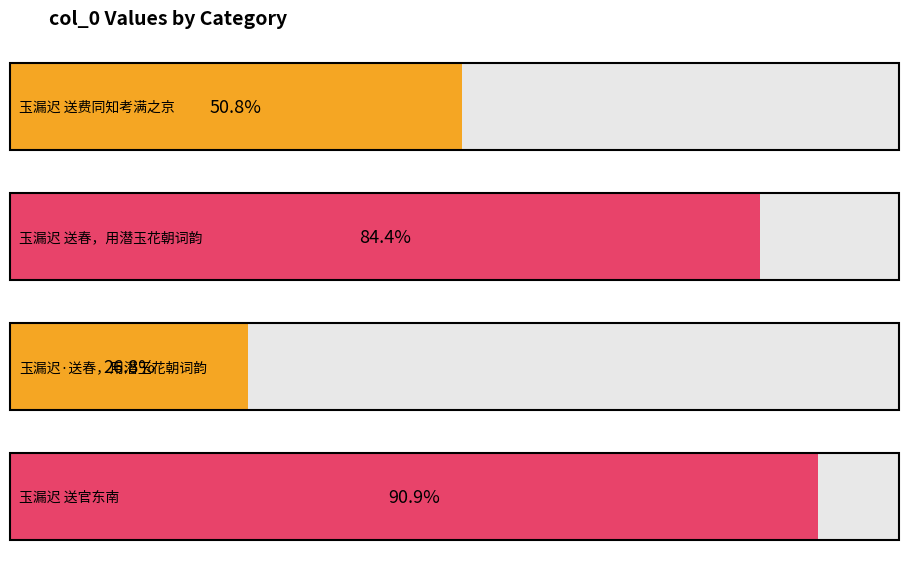

Which has a higher value, 玉漏迟 送费同知考满之京 or 玉漏迟 送春，用潜玉花朝词韵?

玉漏迟 送春，用潜玉花朝词韵